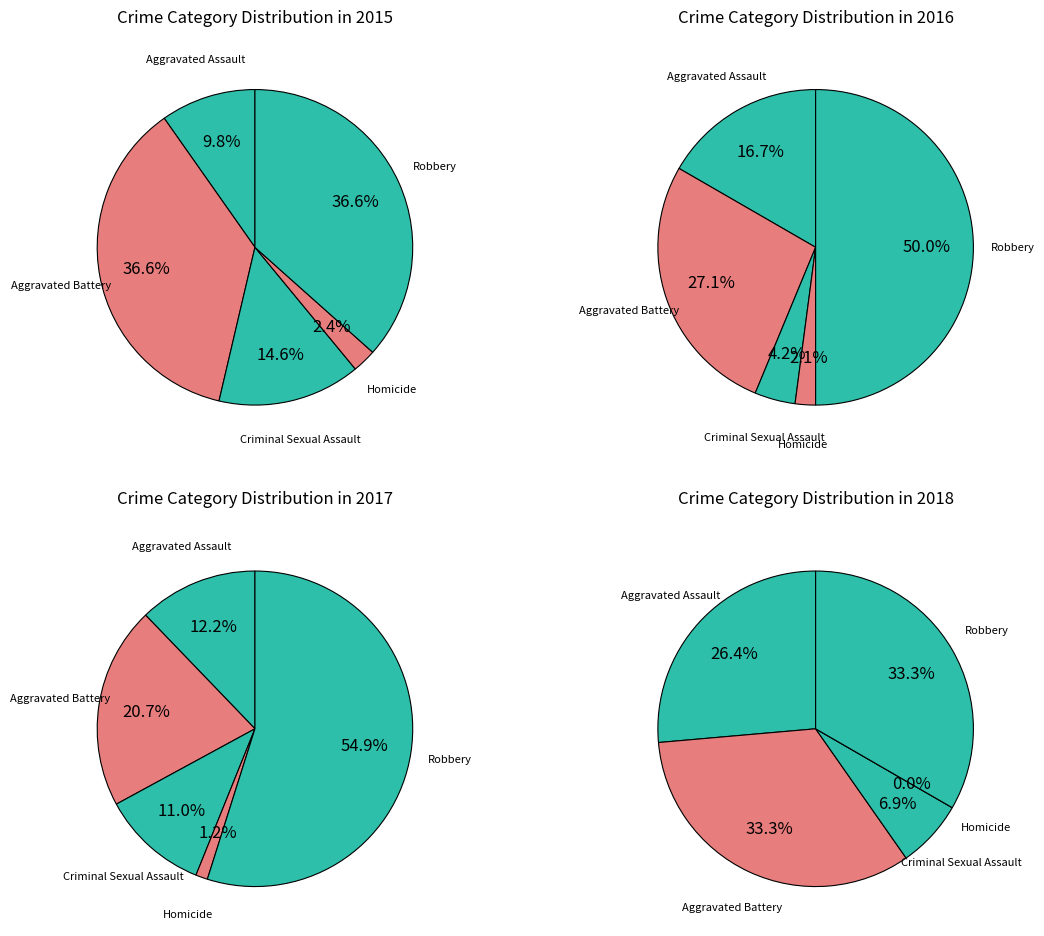

To the nearest percent, what percentage of the pie is Aggravated Assault?

10%